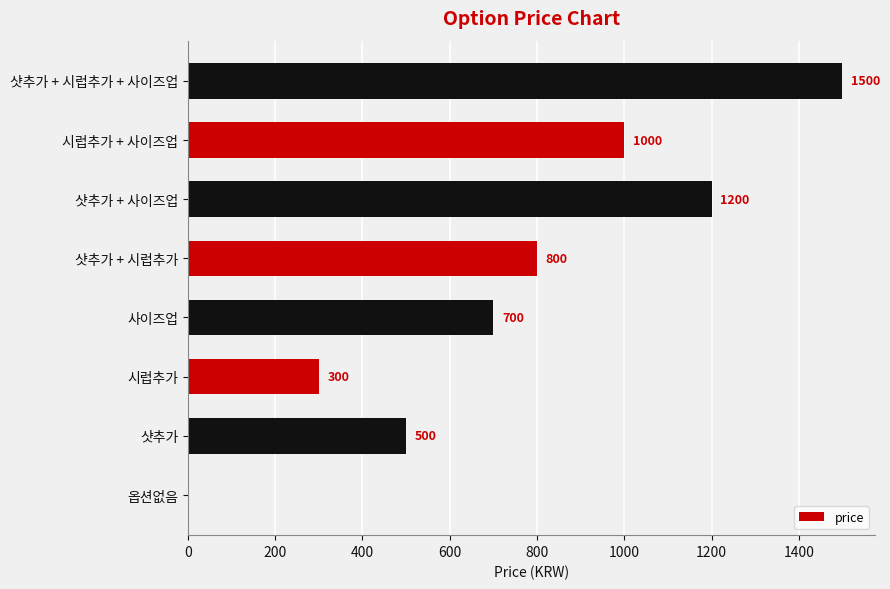

True or false: the data shows 2176 at 샷추가 + 시럽추가 + 사이즈업.

False